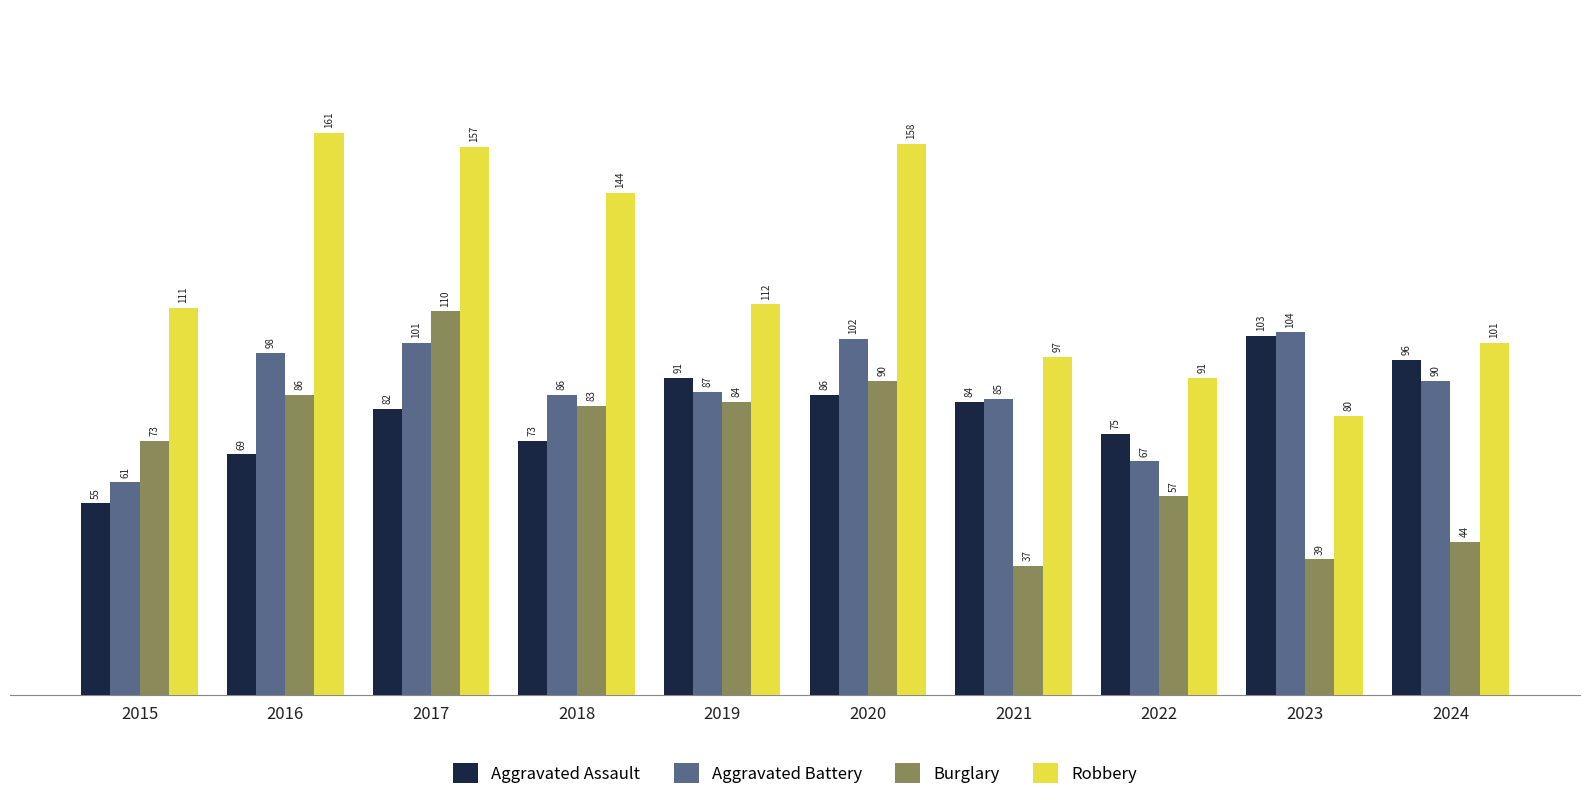

What is the lowest value of the Aggravated Battery series?

61